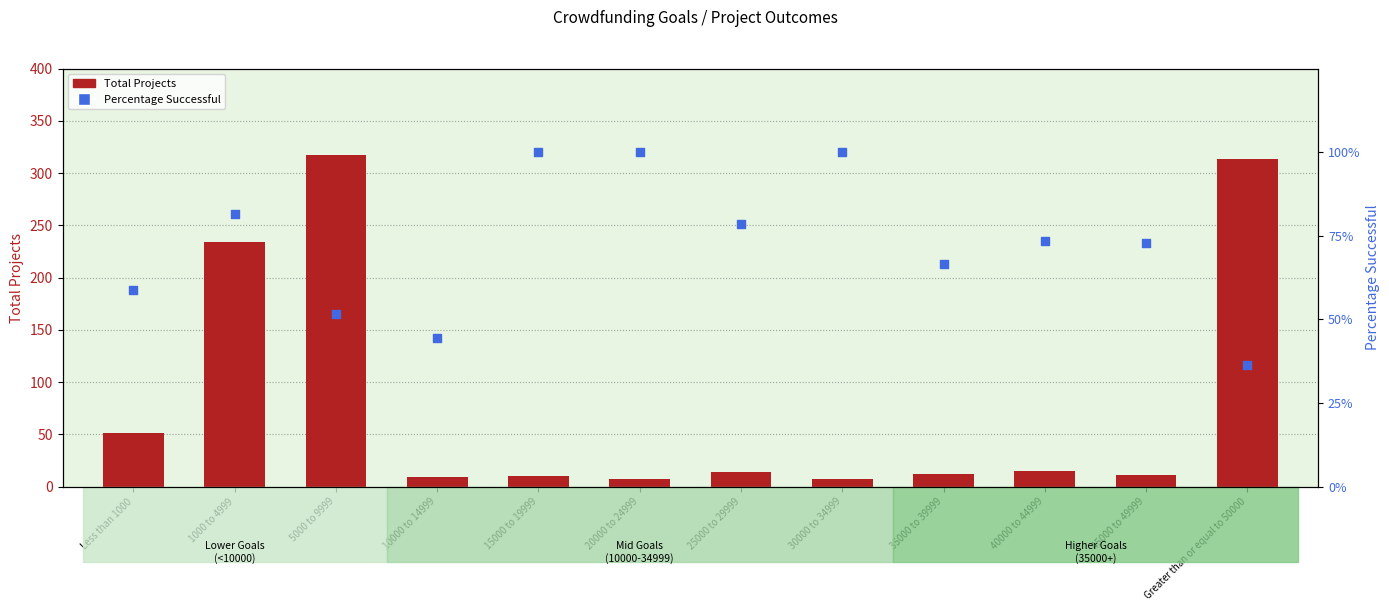

Which series has the largest Y range (max minus min)?

Total Projects